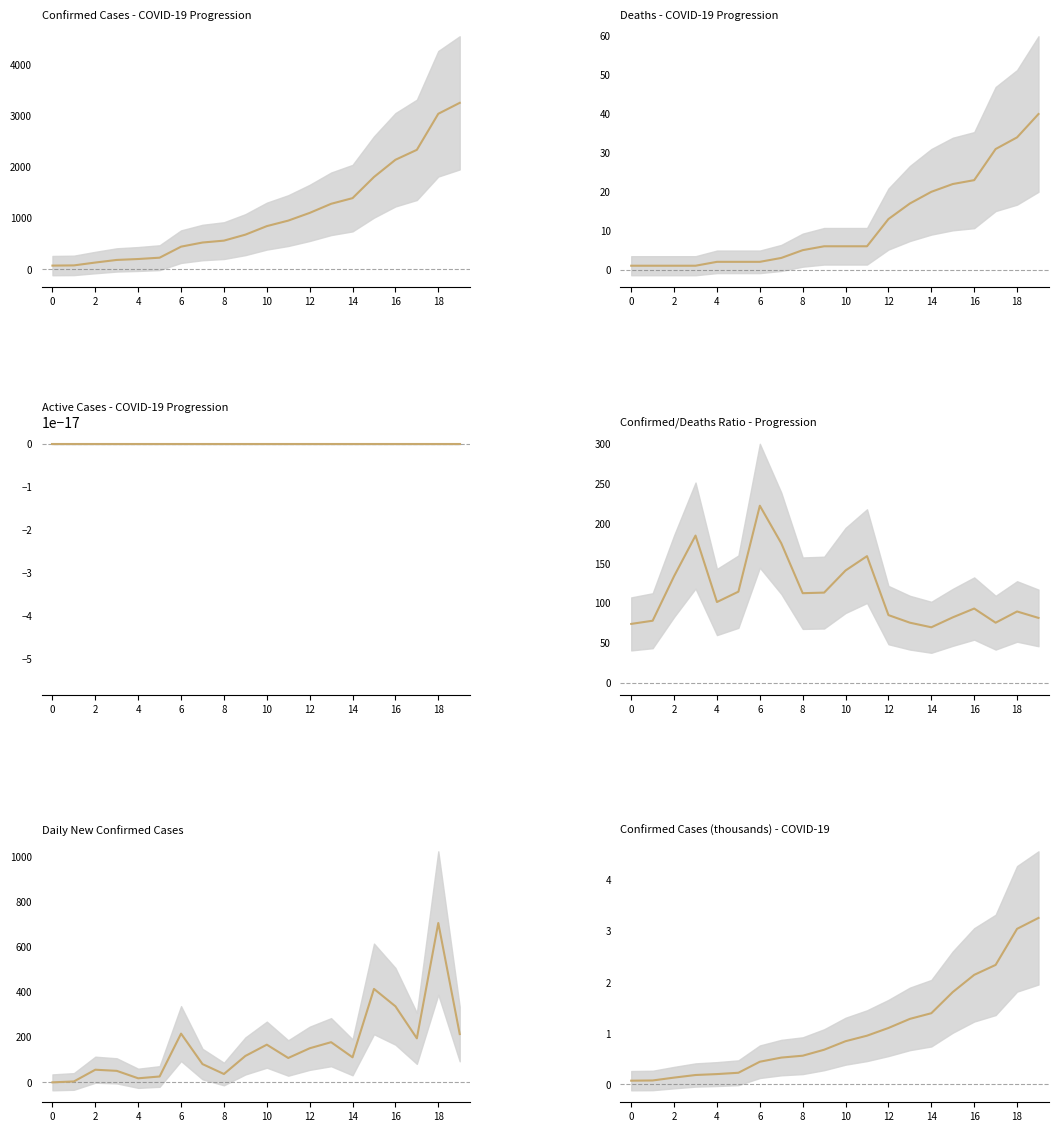

Which series has the largest total across all categories?

Confirmed Cases - COVID-19 Progression